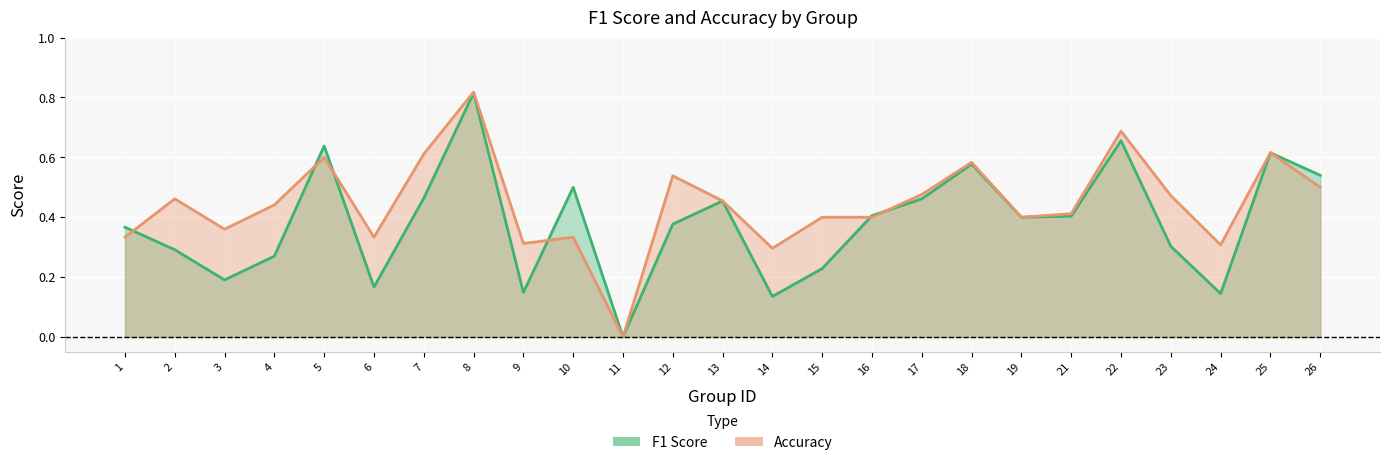

True or false: accuracy has a value of 1.1 at 25.

False